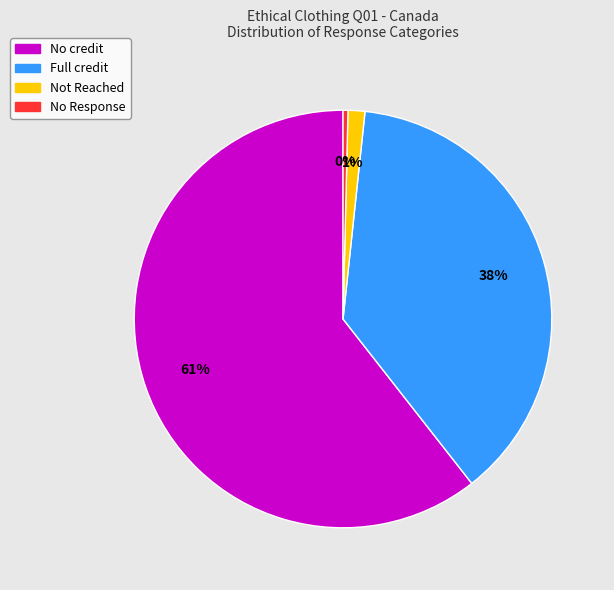

The No credit slice represents 61% of the pie. True or false?

True